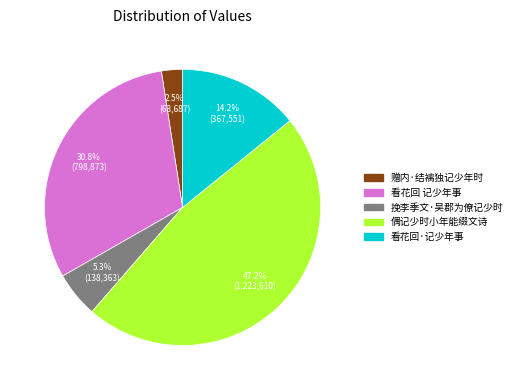

True or false: 看花回 记少年事 accounts for 31% of the total.

True